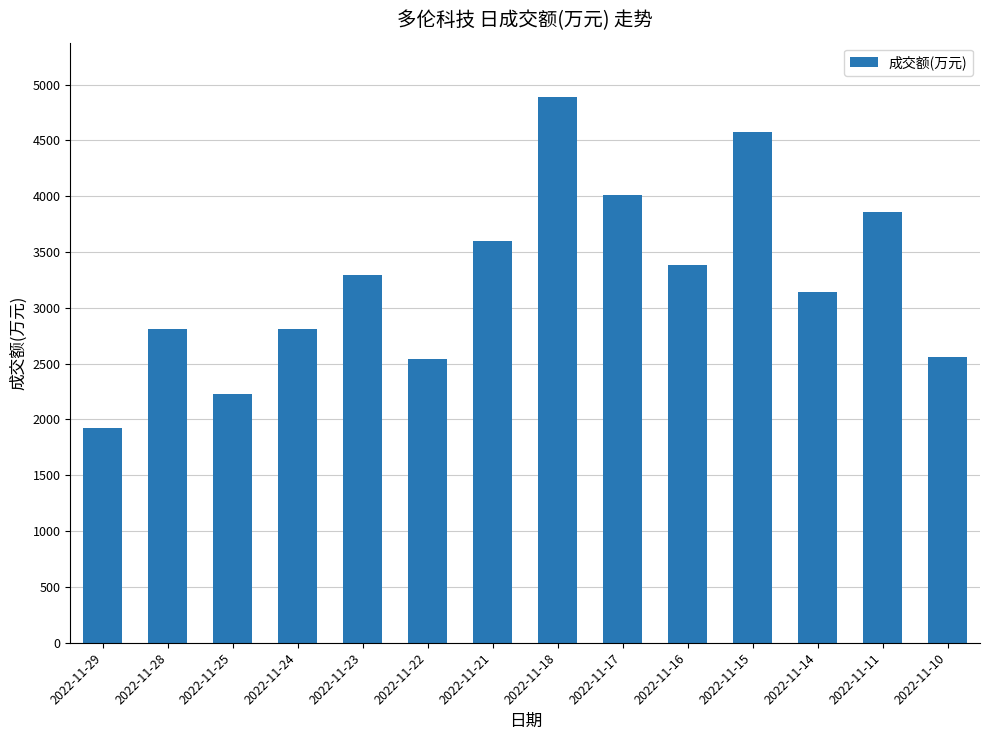

Read the value at 2022-11-18.

4887